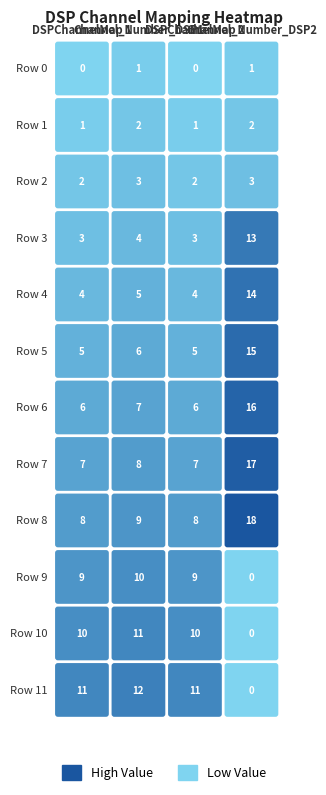

What is the sum of all 1 values?

78